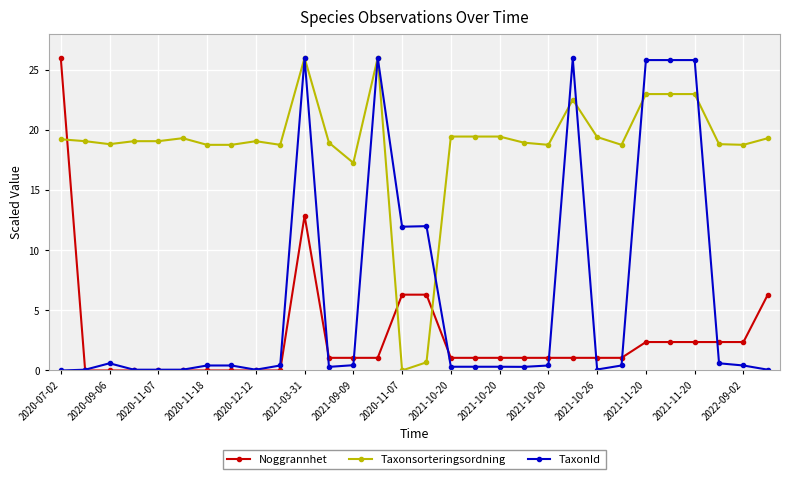

Count the number of data series in this chart.

3